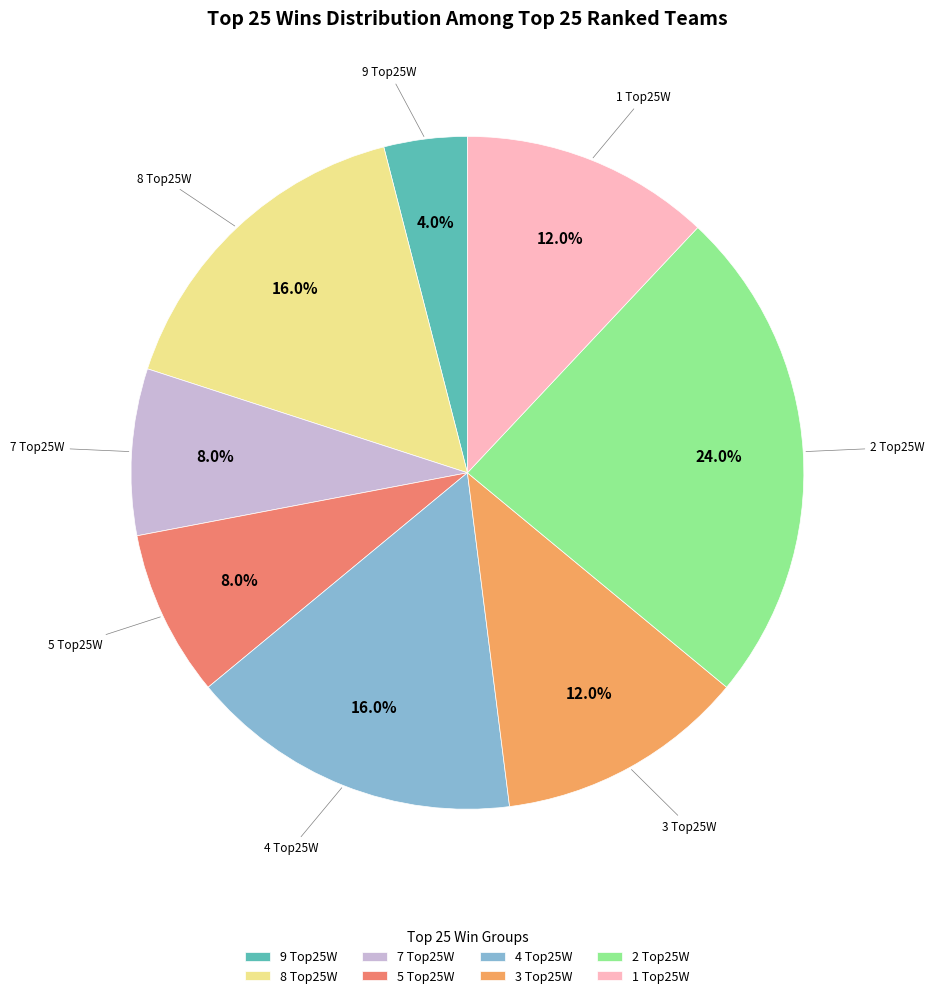

How many slices are in this pie chart?

8